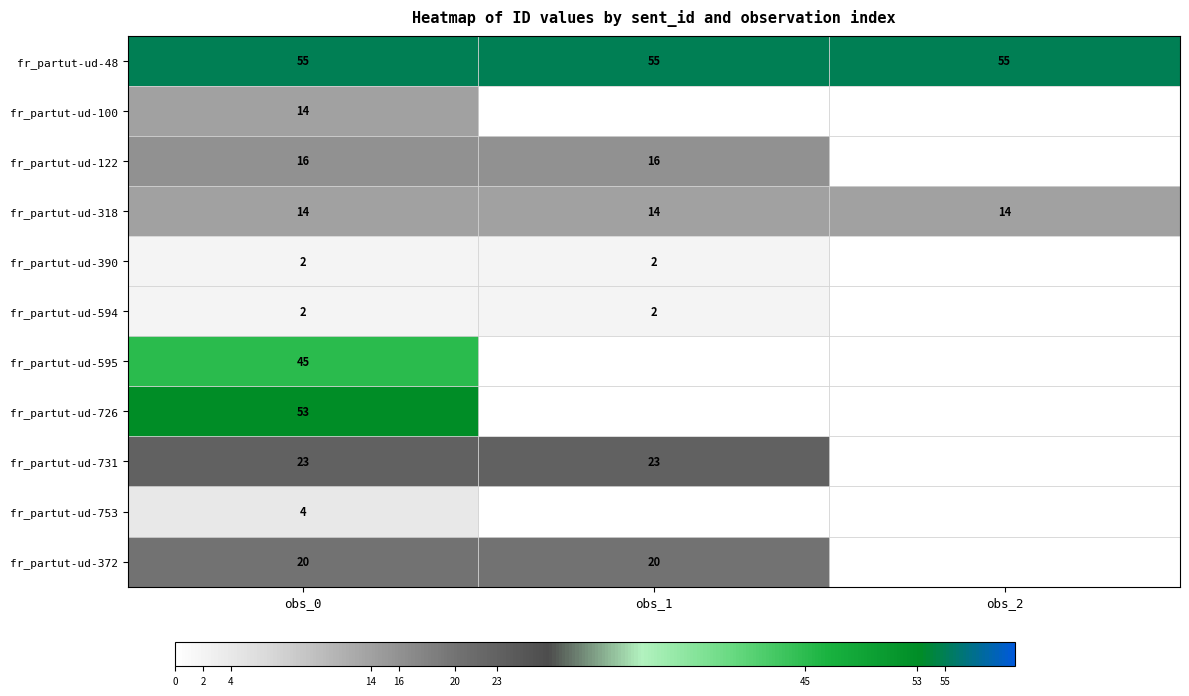

What value does the fr_partut-ud-318 series have at obs_2?

14